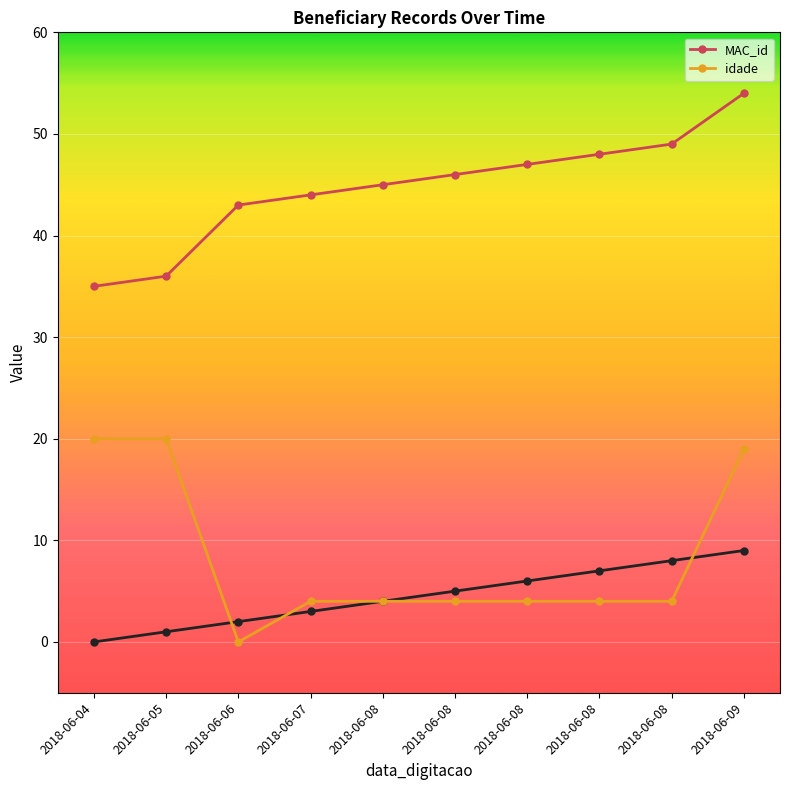

What is the difference between the highest and lowest values at 2018-06-08?

41